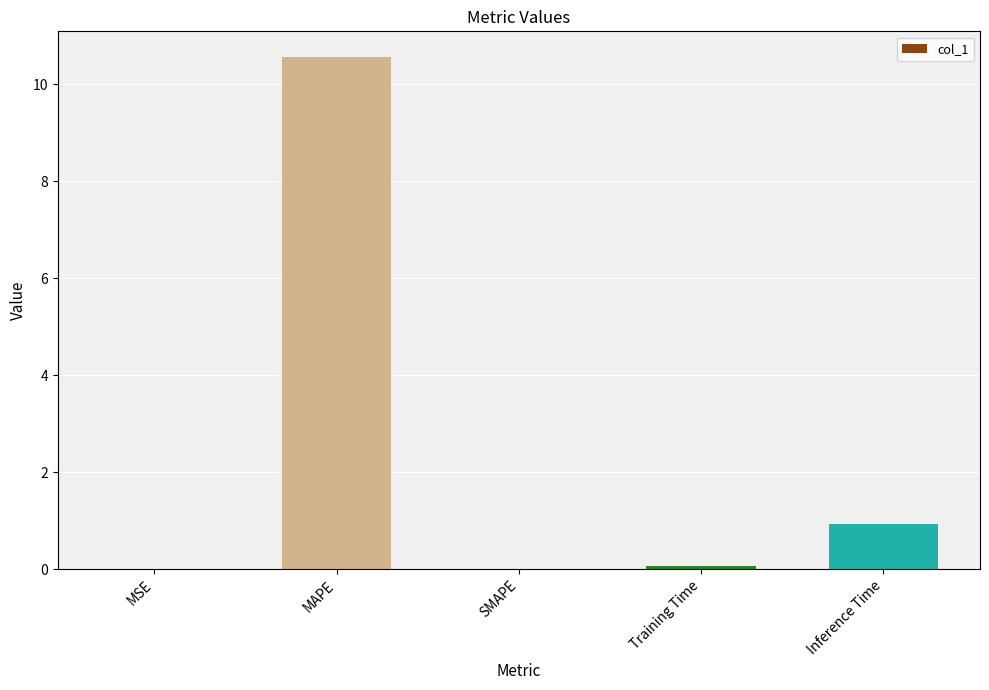

At which label is the value closest to 5?

Inference Time